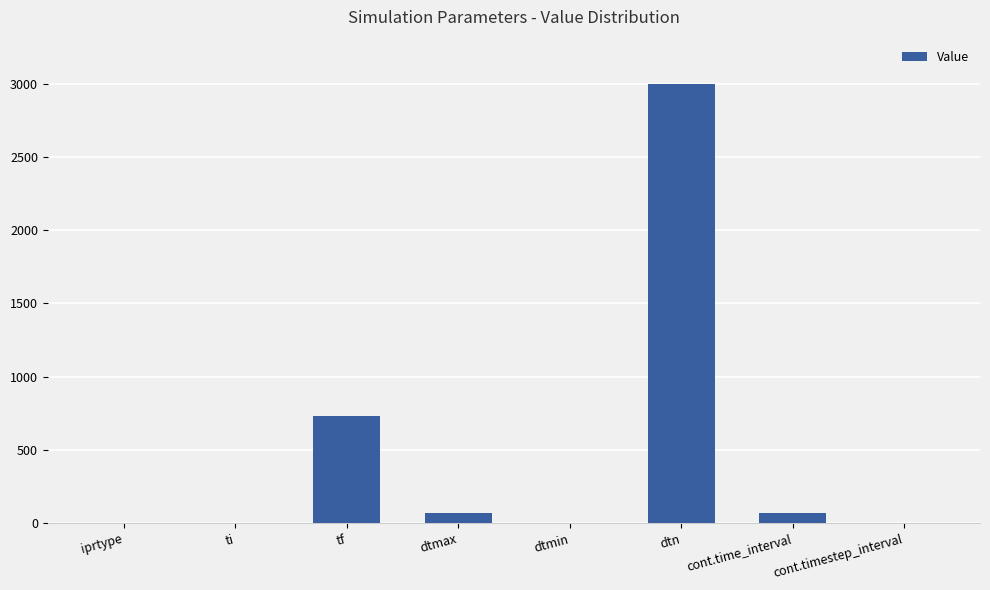

What is the maximum value shown in the chart?

3000.0